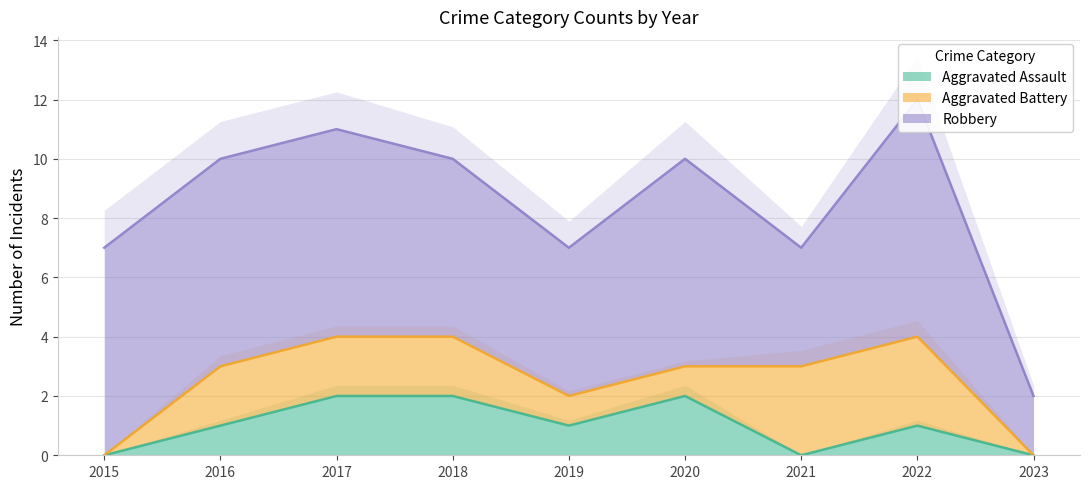

Which has a higher value, 2022 or 2015?

2022